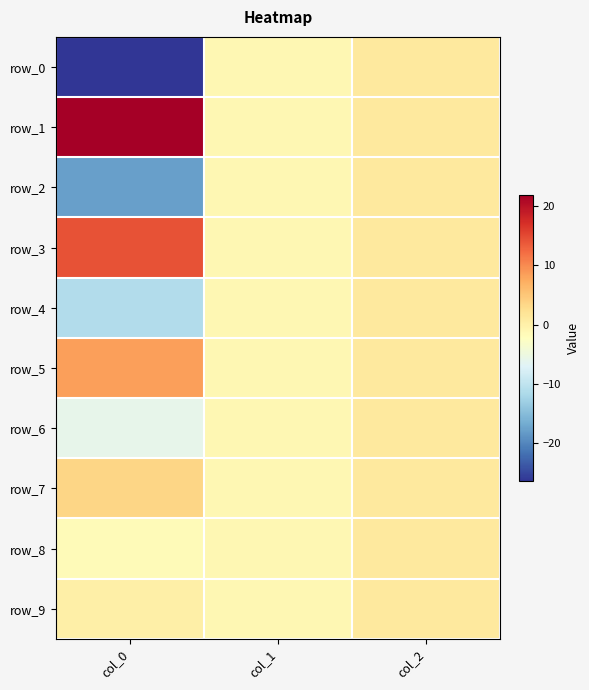

Reading left to right, list all the values displayed in this chart.

row_0: col_0=-26.5	col_1=-1.0	col_2=1.0
row_1: col_0=21.9	col_1=-1.0	col_2=1.0
row_2: col_0=-17.9	col_1=-1.0	col_2=1.0
row_3: col_0=14.4	col_1=-1.0	col_2=1.0
row_4: col_0=-11.2	col_1=-1.0	col_2=1.0
row_5: col_0=8.4	col_1=-1.0	col_2=1.0
row_6: col_0=-5.9	col_1=-1.0	col_2=1.0
row_7: col_0=3.6	col_1=-1.0	col_2=1.0
row_8: col_0=-1.6	col_1=-1.0	col_2=1.0
row_9: col_0=0.1	col_1=-1.0	col_2=1.0